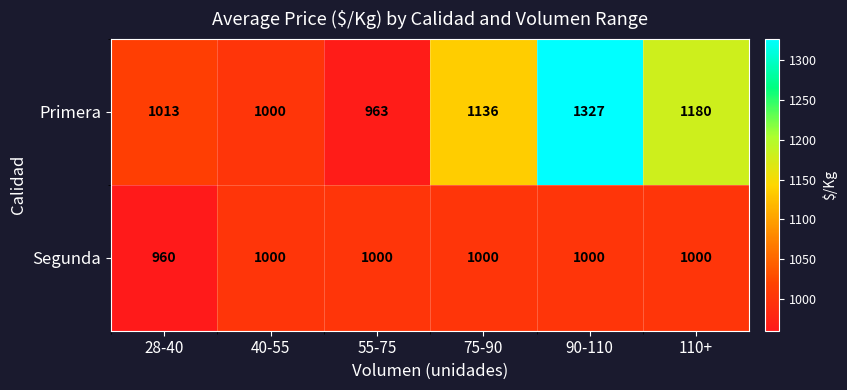

Where is Primera nearest to the value 1145?

75-90